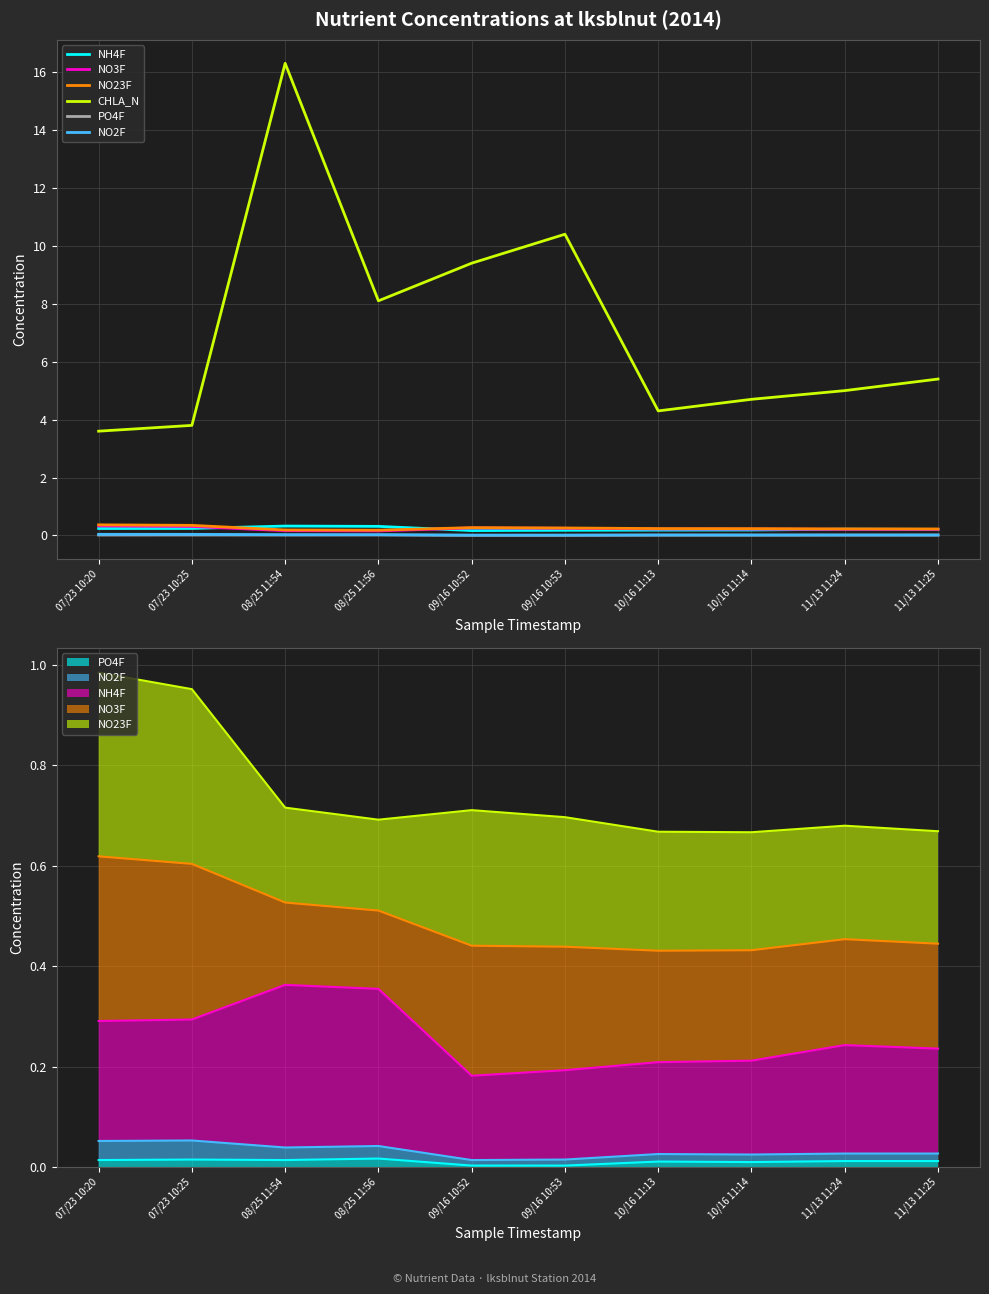

Where is the first local minimum for NO3F?

08/25 11:56